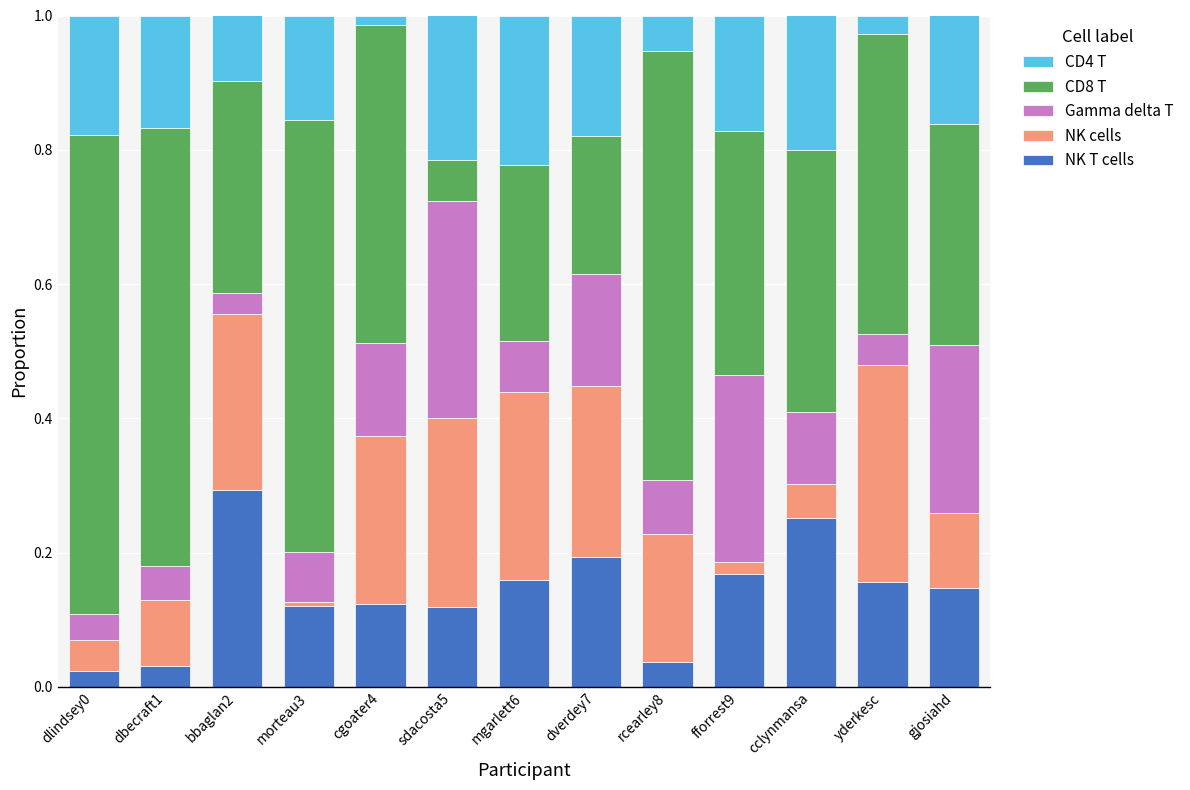

What is the total value across all series at dverdey7?

1.0